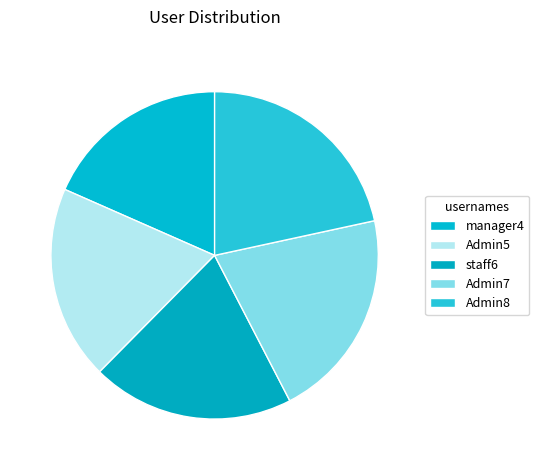

Which slice is the largest?

Admin8